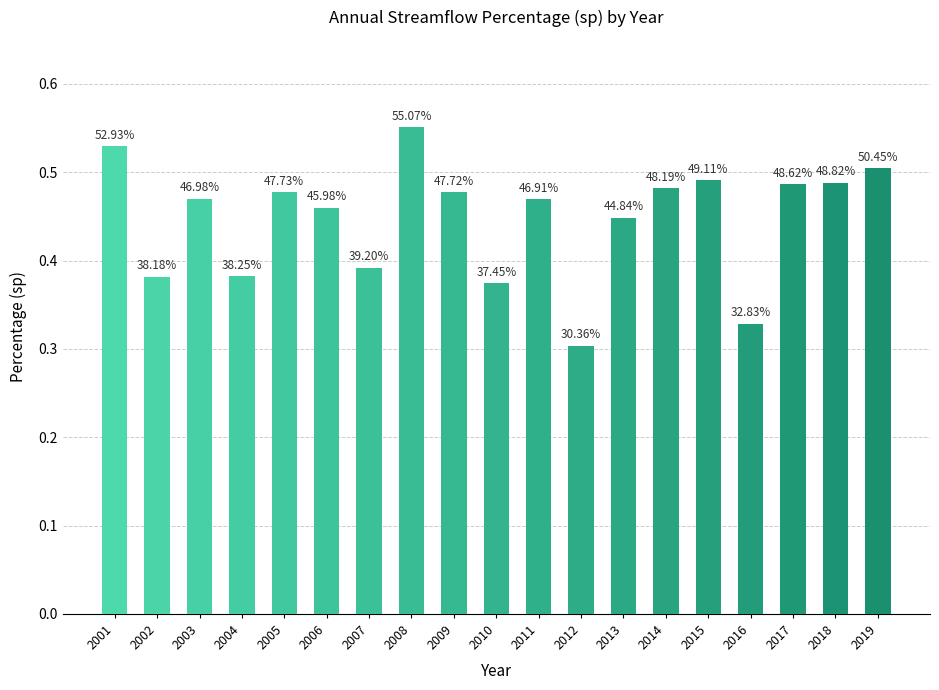

What is the value of the 16th bar from the left?

0.3